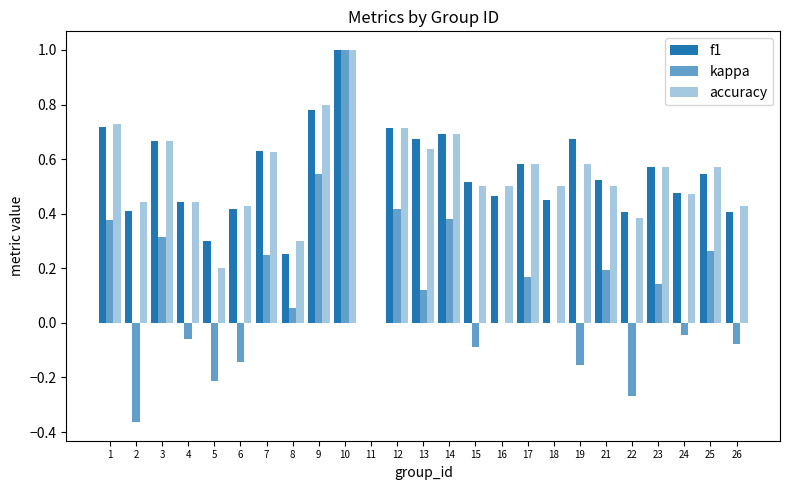

Reading left to right, transcribe all the data shown in this chart.

f1: 1=0.7	2=0.4	3=0.7	4=0.4	5=0.3	6=0.4	7=0.6	8=0.3	9=0.8	10=1.0	11=0.0	12=0.7	13=0.7	14=0.7	15=0.5	16=0.5	17=0.6	18=0.5	19=0.7	21=0.5	22=0.4	23=0.6	24=0.5	25=0.5	26=0.4
kappa: 1=0.4	2=-0.4	3=0.3	4=-0.1	5=-0.2	6=-0.1	7=0.2	8=0.1	9=0.5	10=1.0	11=0.0	12=0.4	13=0.1	14=0.4	15=-0.1	16=0.0	17=0.2	18=0.0	19=-0.2	21=0.2	22=-0.3	23=0.1	24=-0.0	25=0.3	26=-0.1
accuracy: 1=0.7	2=0.4	3=0.7	4=0.4	5=0.2	6=0.4	7=0.6	8=0.3	9=0.8	10=1.0	11=0.0	12=0.7	13=0.6	14=0.7	15=0.5	16=0.5	17=0.6	18=0.5	19=0.6	21=0.5	22=0.4	23=0.6	24=0.5	25=0.6	26=0.4